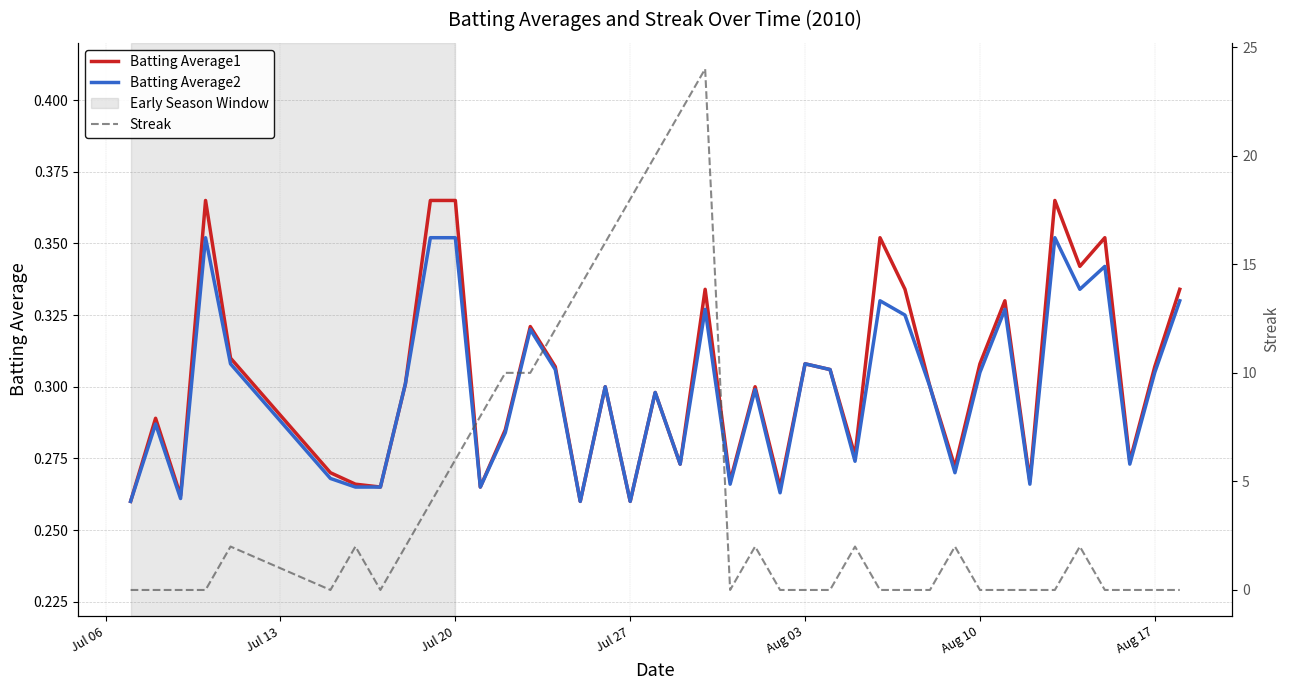

Is the value of Batting Average1 at Jul 13 greater than the value of Batting Average2 at 39?

No